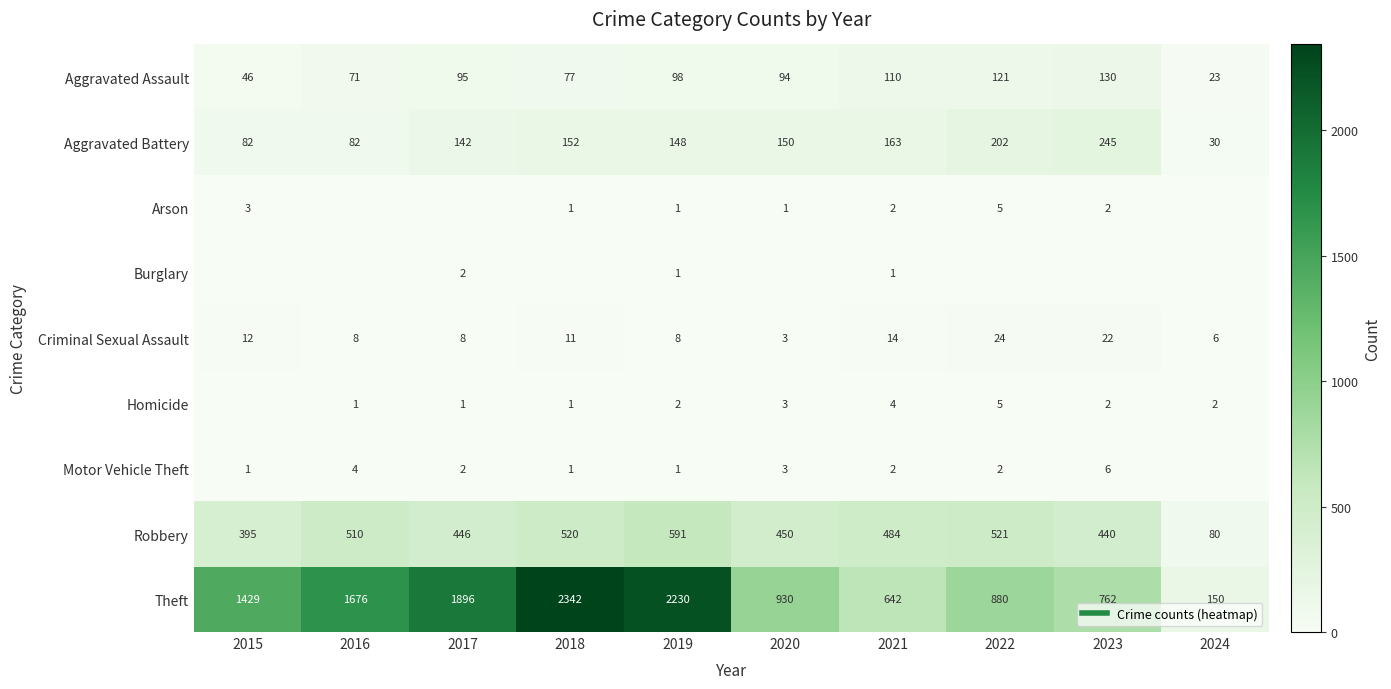

Between 2017 and 2018, which is larger?

2017